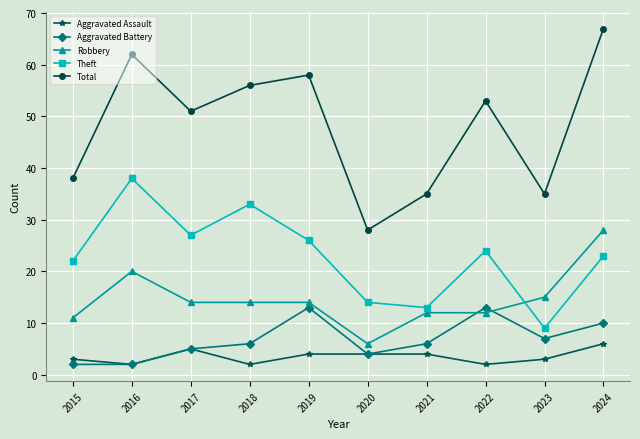

What is the value of the Total point at the 5th from the left?

58